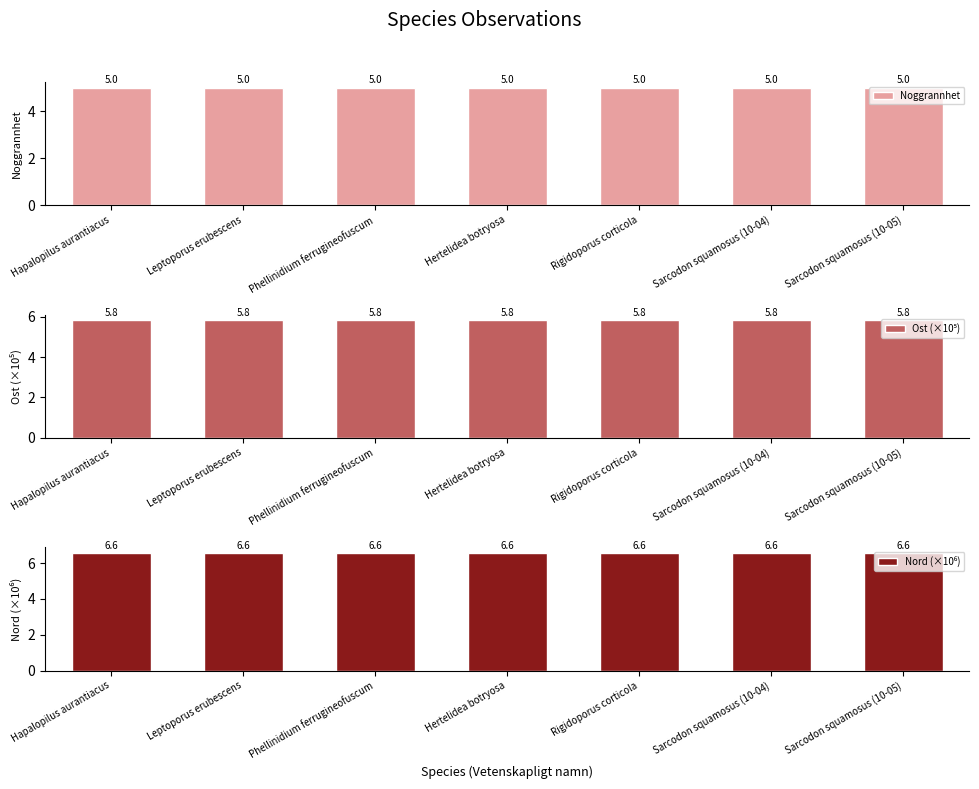

Reading left to right, transcribe all the data shown in this chart.

Noggrannhet: 5.0	5.0	5.0	5.0	5.0	5.0	5.0
Ost (×10⁵): 5.8	5.8	5.8	5.8	5.8	5.8	5.8
Nord (×10⁶): 6.6	6.6	6.6	6.6	6.6	6.6	6.6